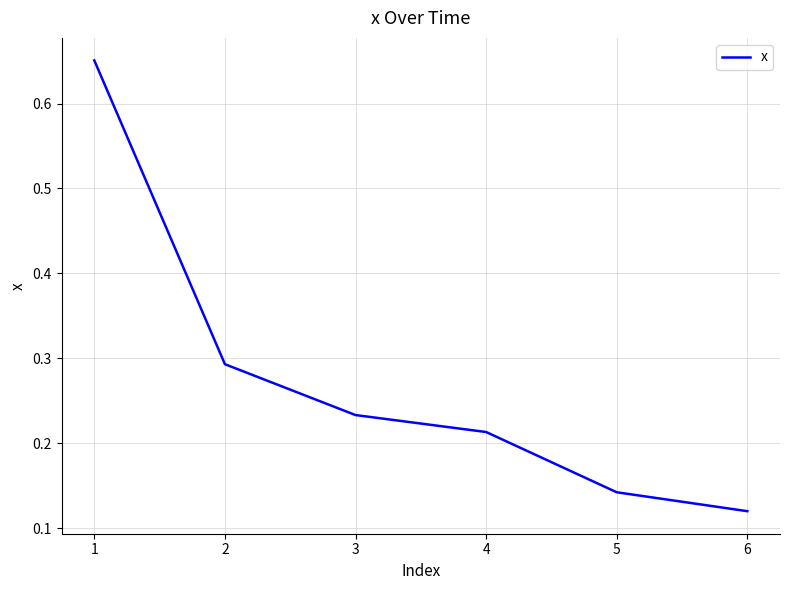

True or false: the data has more than 1 interior local peaks.

False